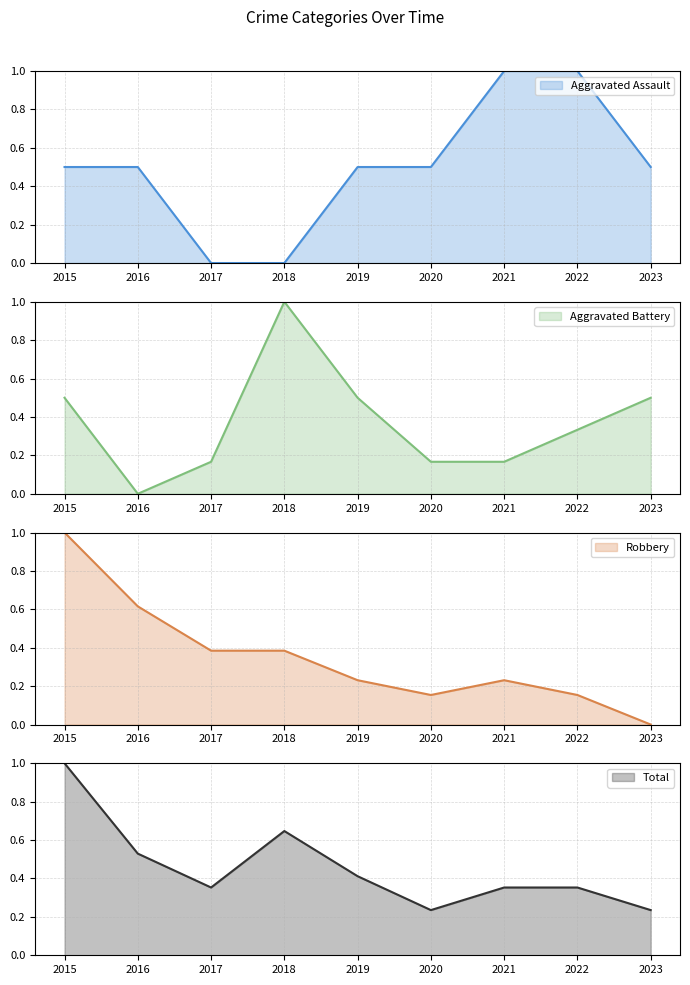

At 2015, list the series in order from largest to smallest.

Robbery, Total, Aggravated Assault, Aggravated Battery